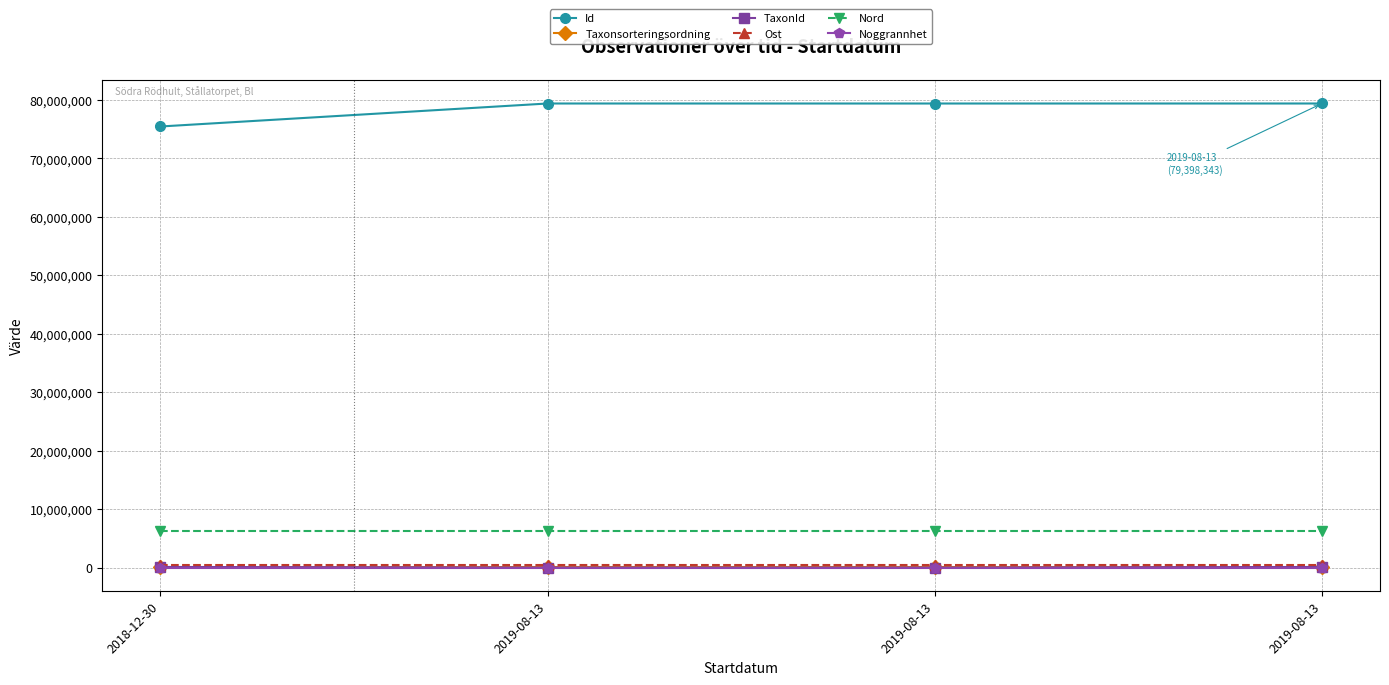

Where does the Id series first go above 79397403?

2019-08-13